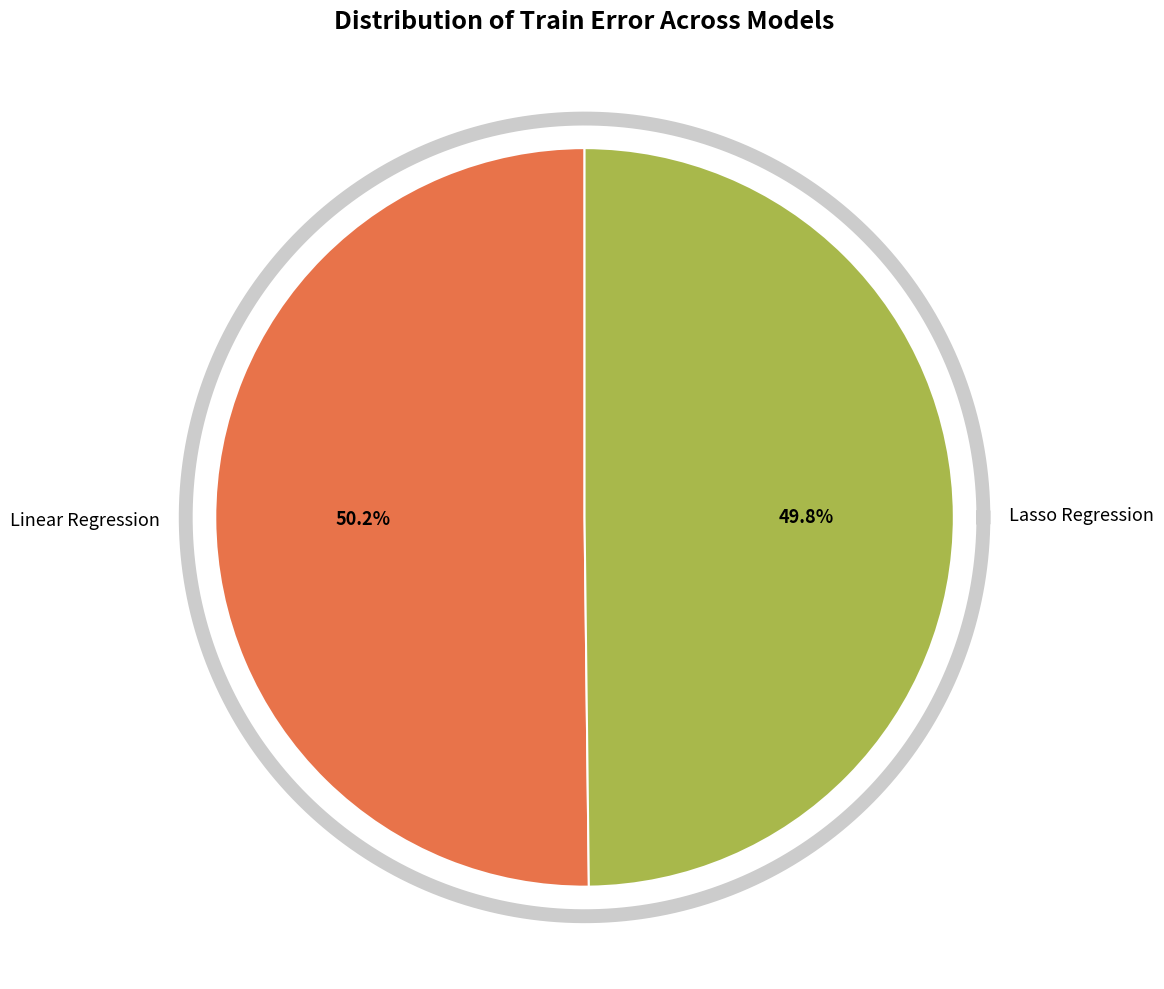

Which slice is the largest?

Linear Regression